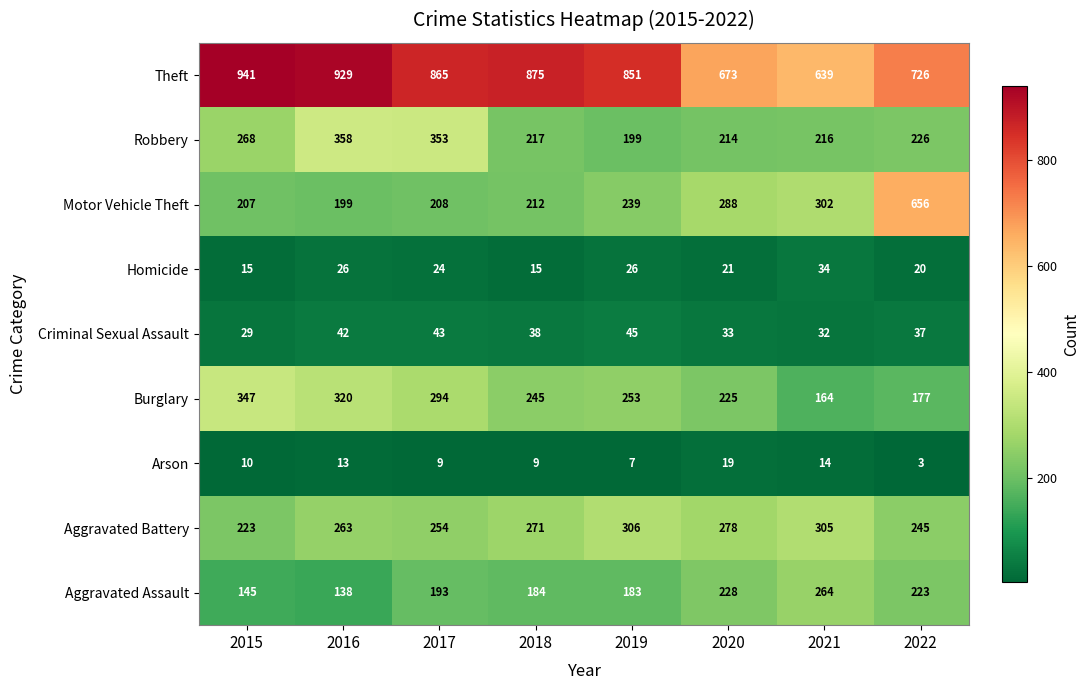

The Aggravated Battery series shows 223 at 2015. True or false?

True